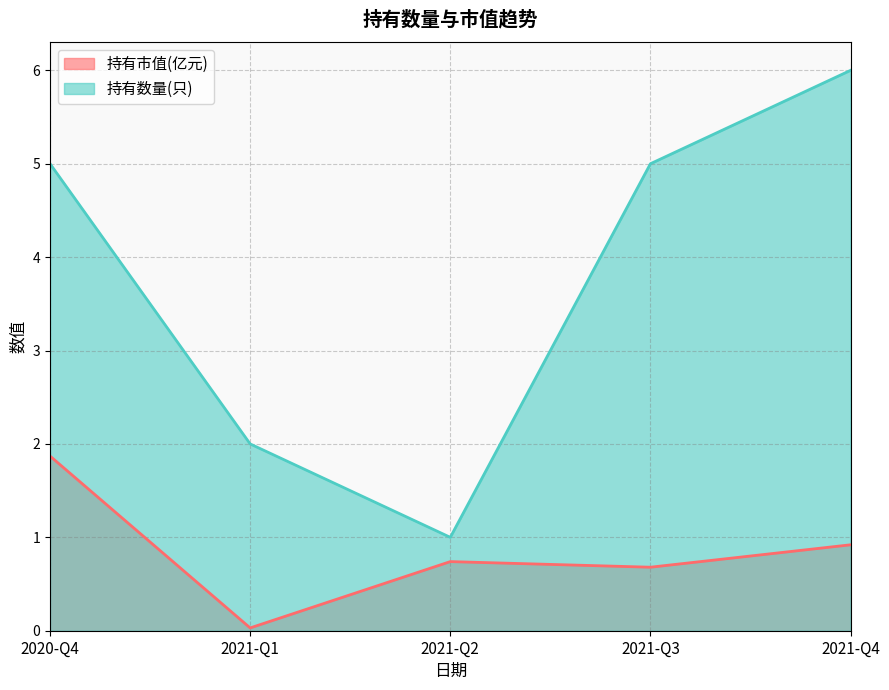

What is the value of the 持有数量(只) point at the 3rd from the left?

1.0